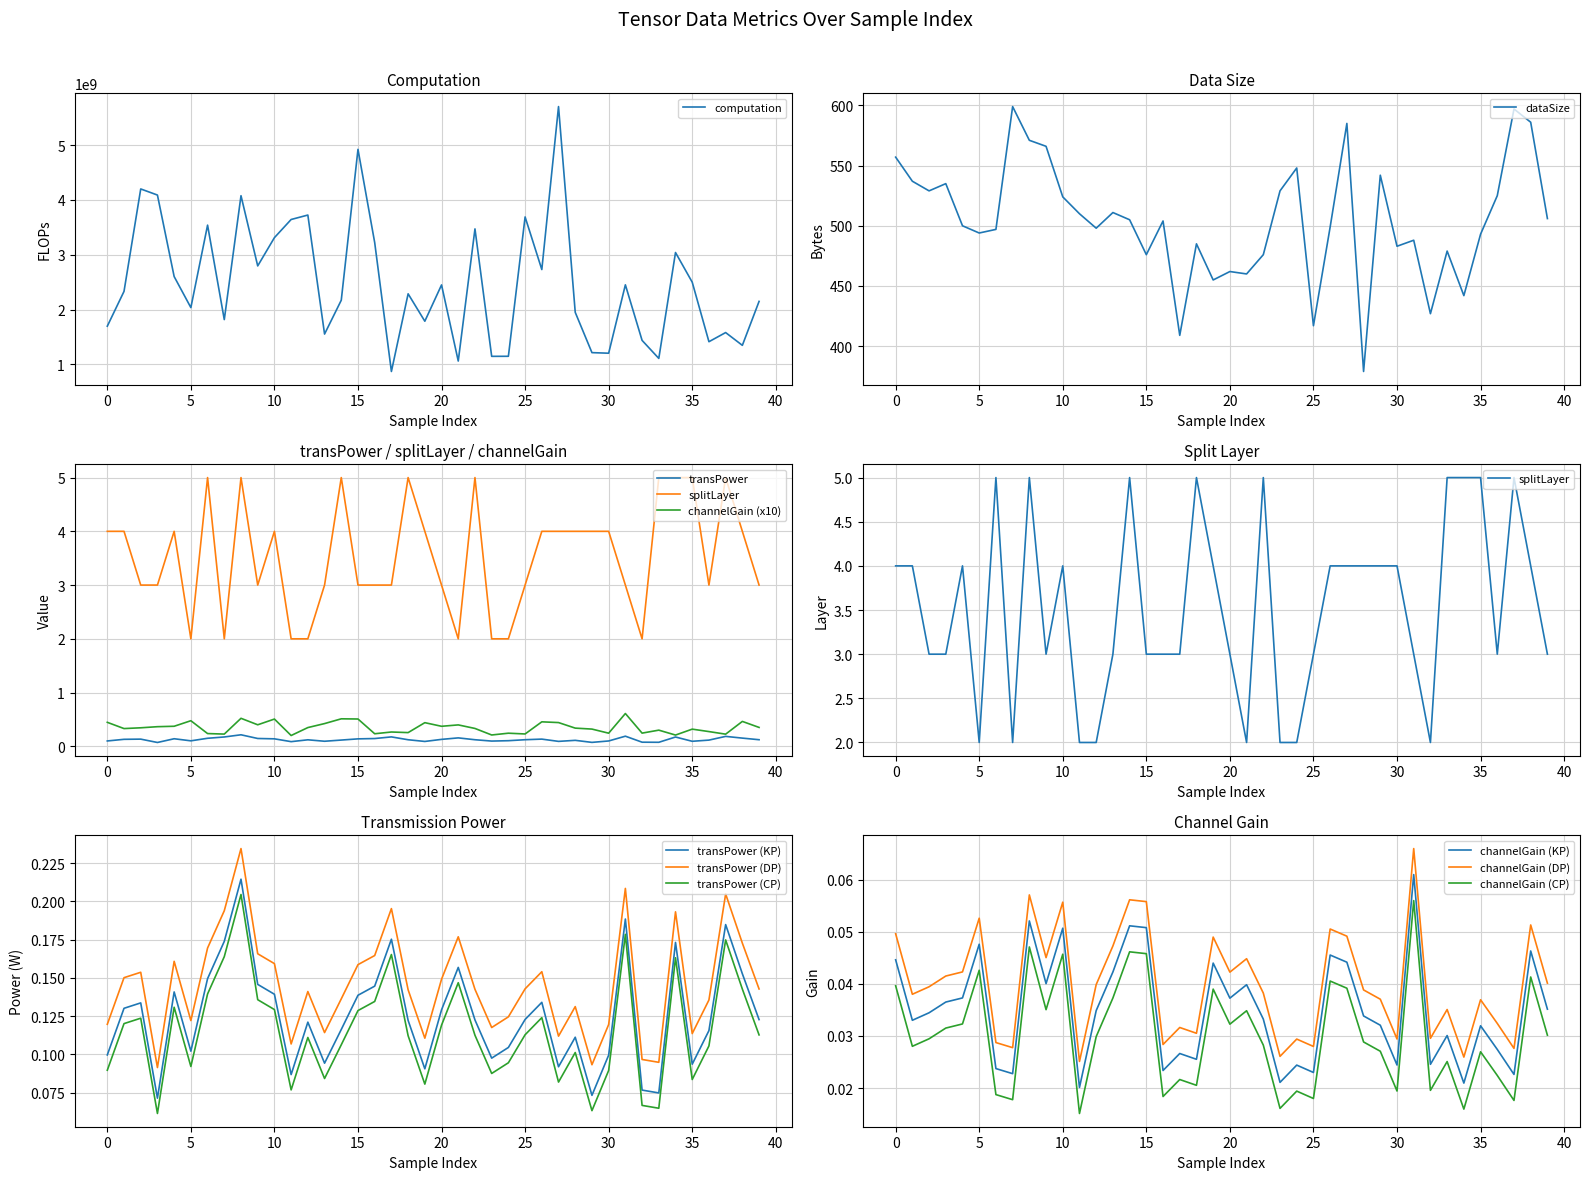

What is the average value of the dataSize series?

505